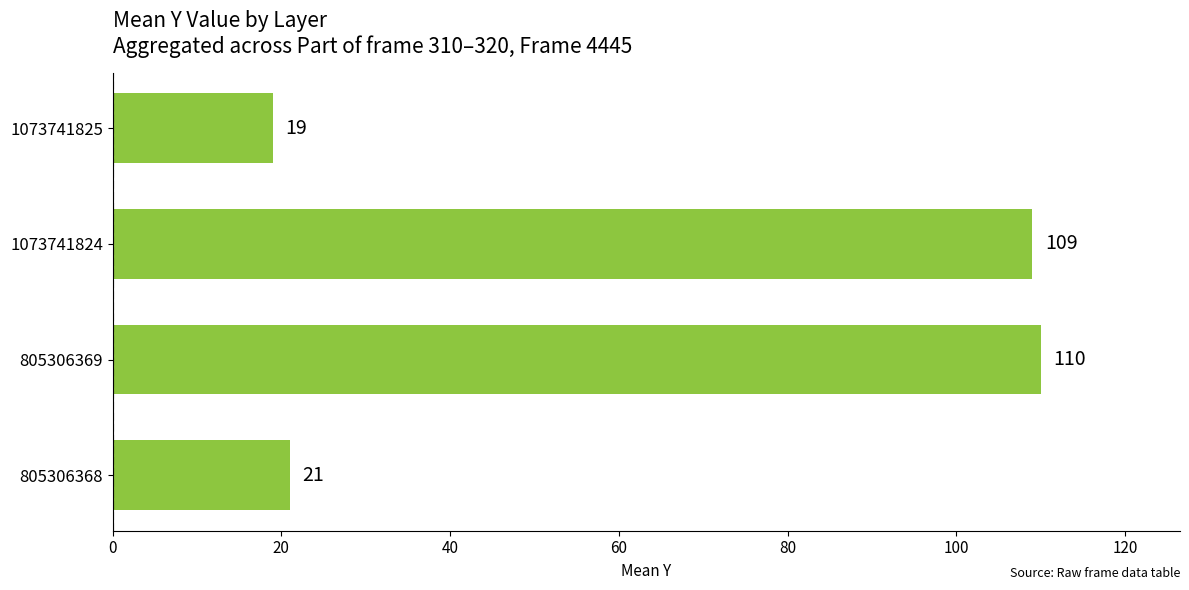

Reading top to bottom, extract all data points from this chart.

1073741825=19	1073741824=109	805306369=110	805306368=21